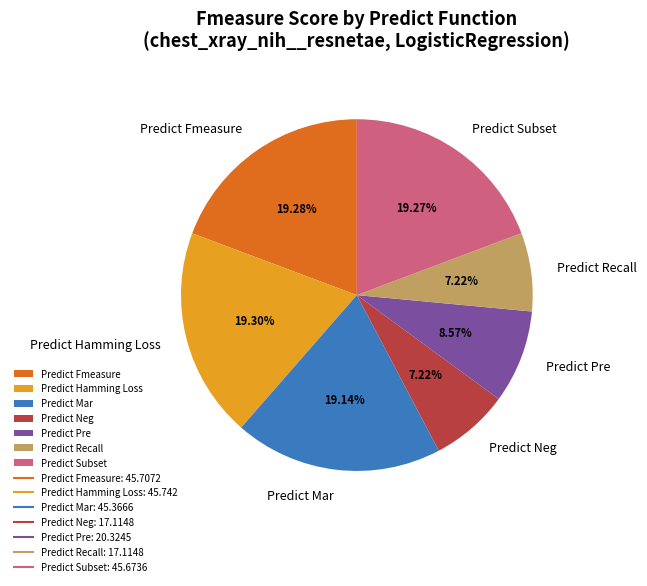

To the nearest percent, what percentage of the pie is Predict Hamming Loss?

19%